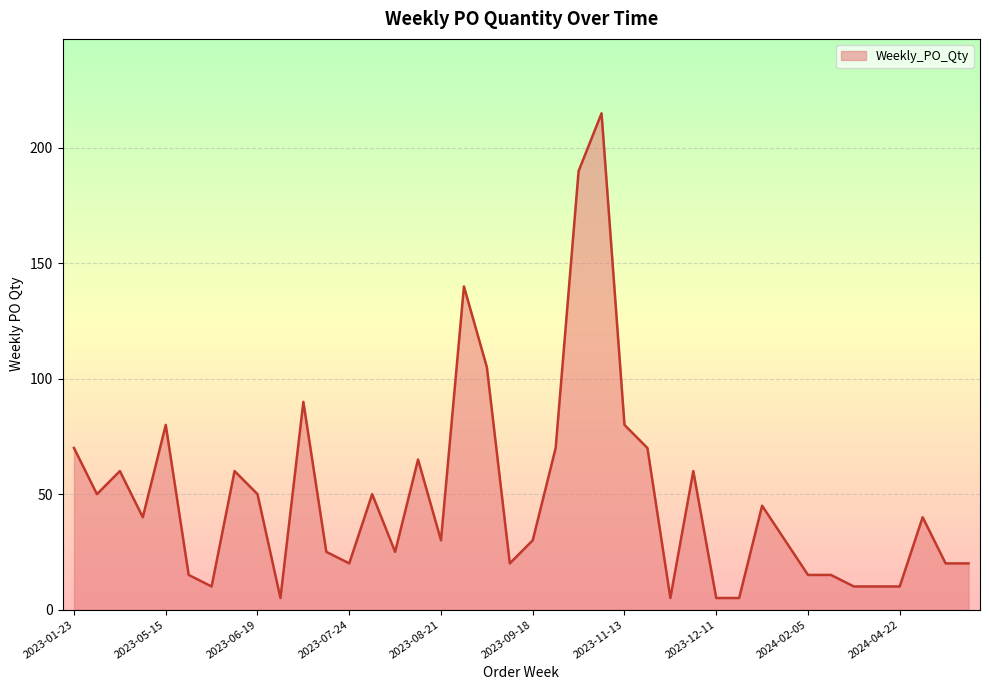

What is the greatest value displayed?

215